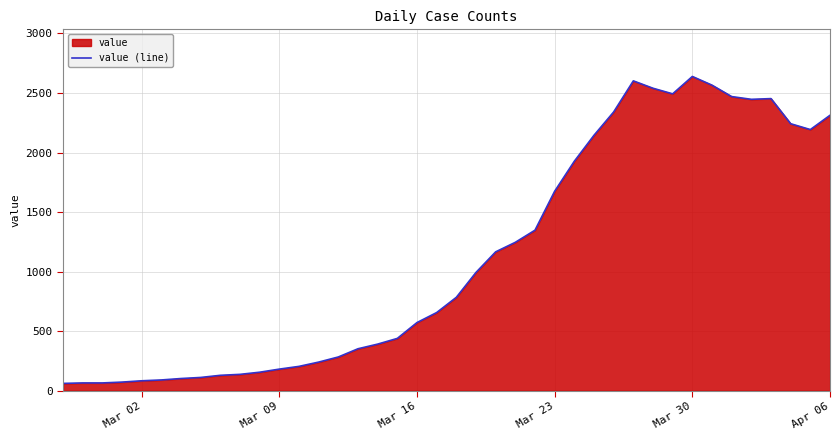

What is the difference between the maximum and minimum values?

2578